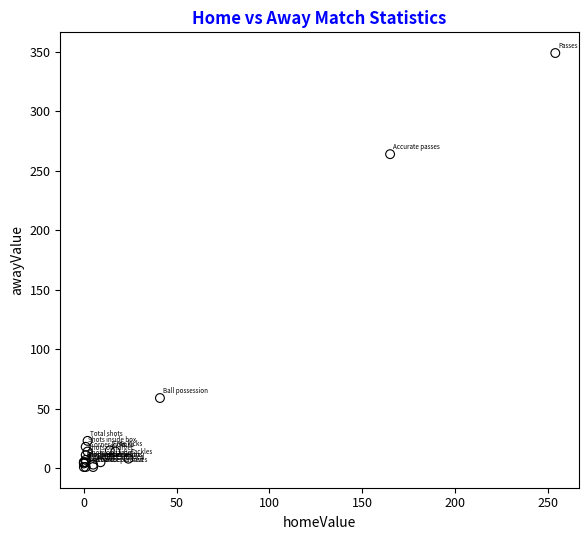

What Y value in the scatter plot is closest to 175?

264